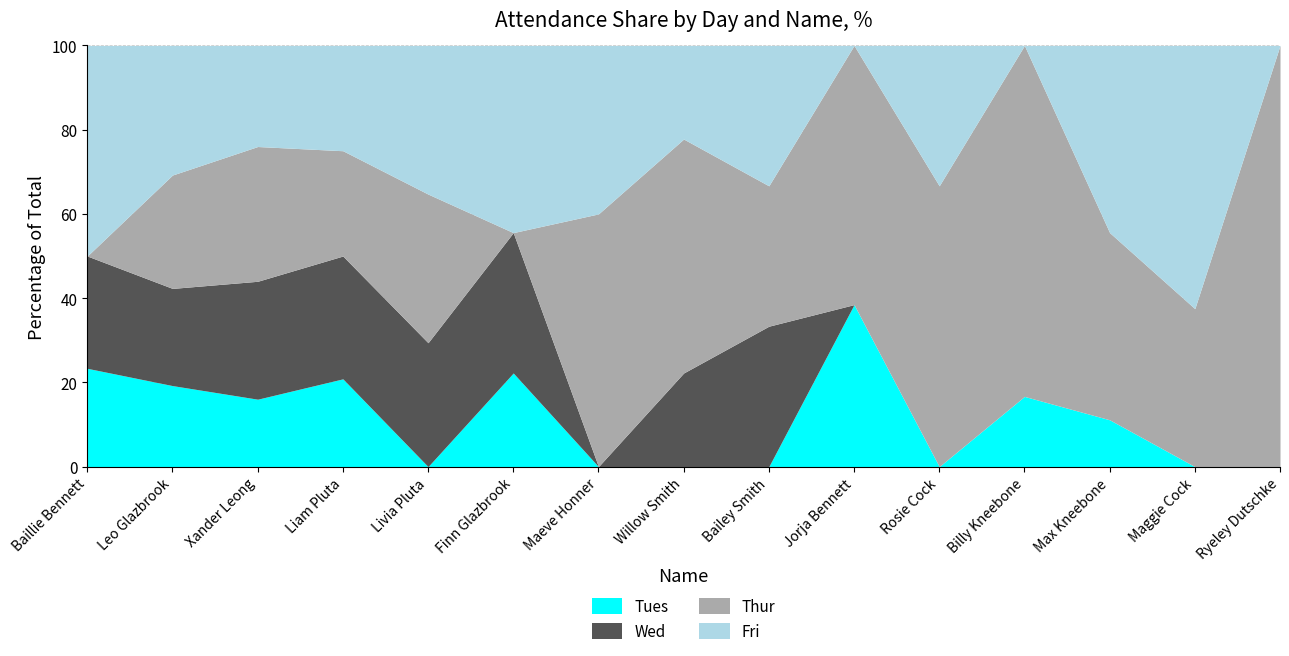

The Tues series shows -15.5 at Bailey Smith. True or false?

False